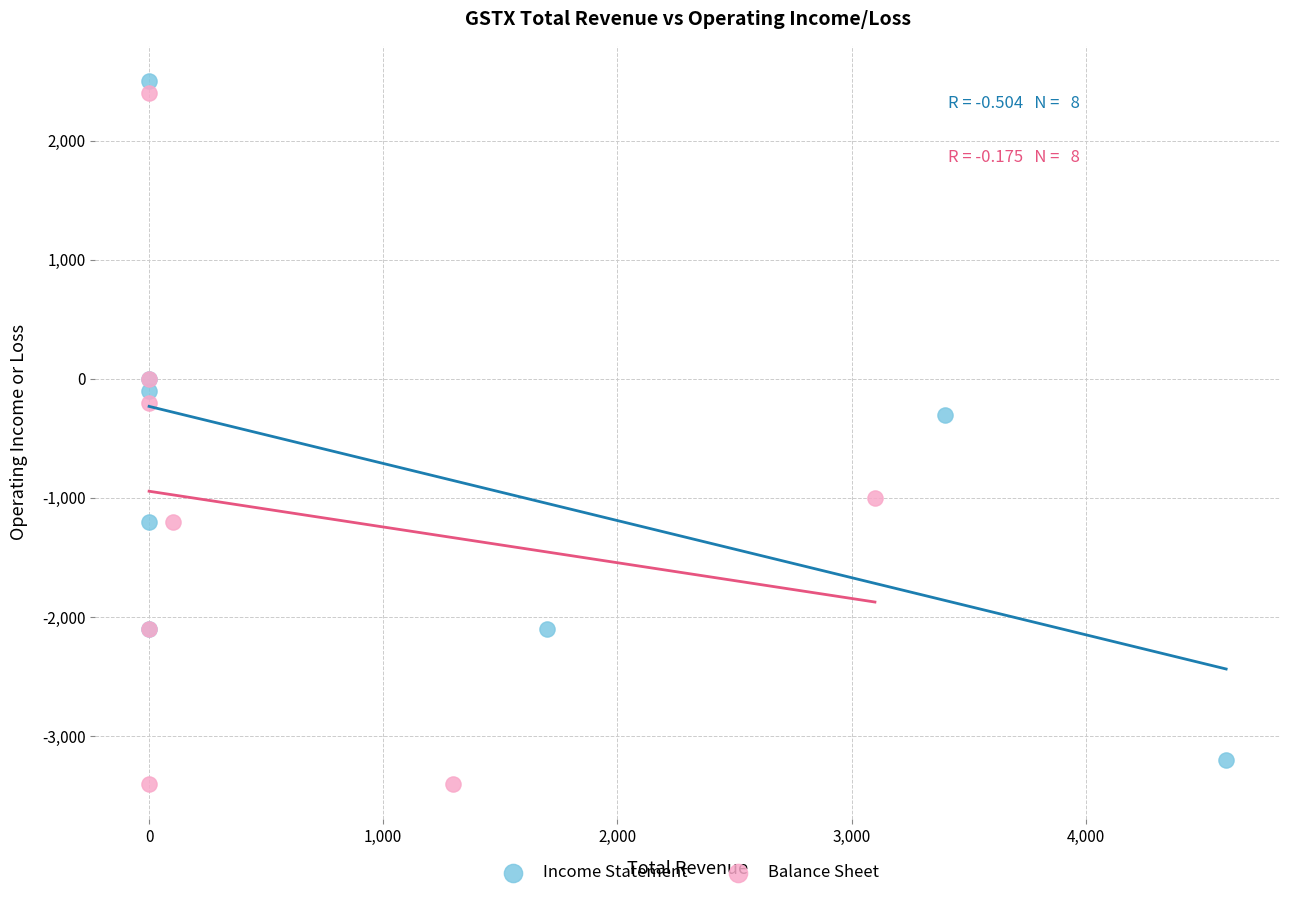

Which series has the widest spread of Y values?

Balance Sheet